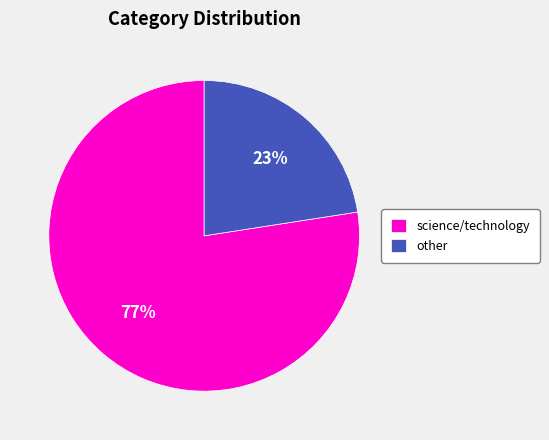

What is the ratio of the value at other to the value at science/technology?

0.3